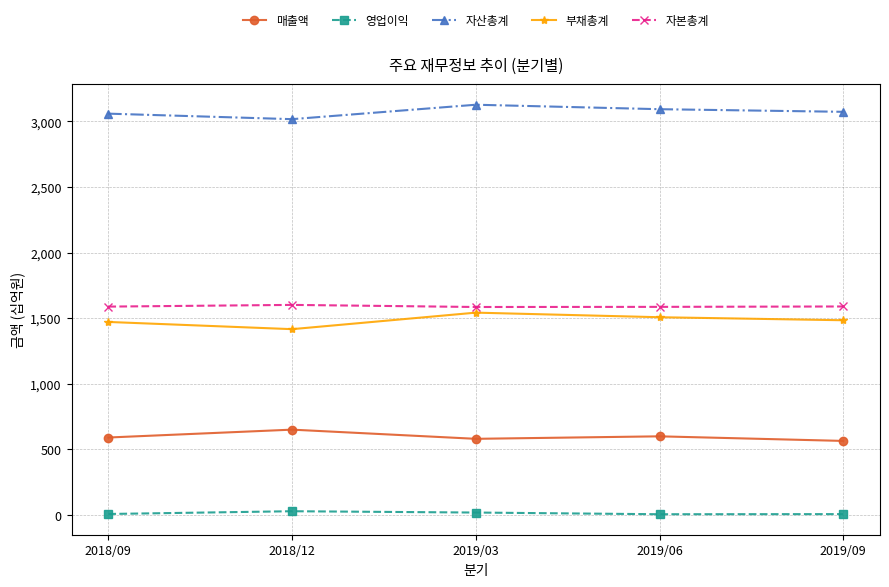

True or false: 자산총계 and 영업이익 intersect in this chart.

False